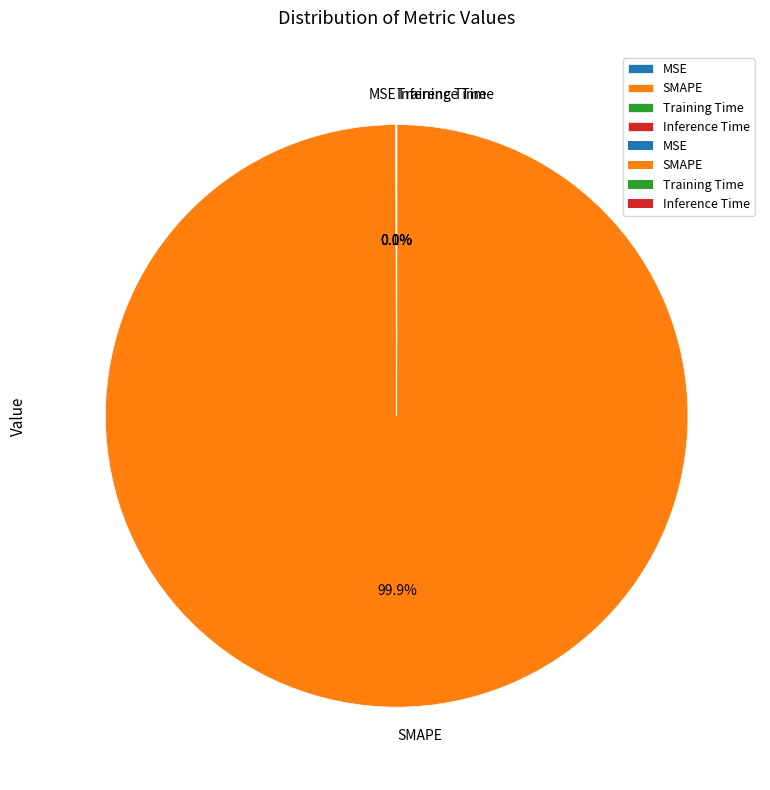

What percentage is NOT represented by SMAPE?

0.1%